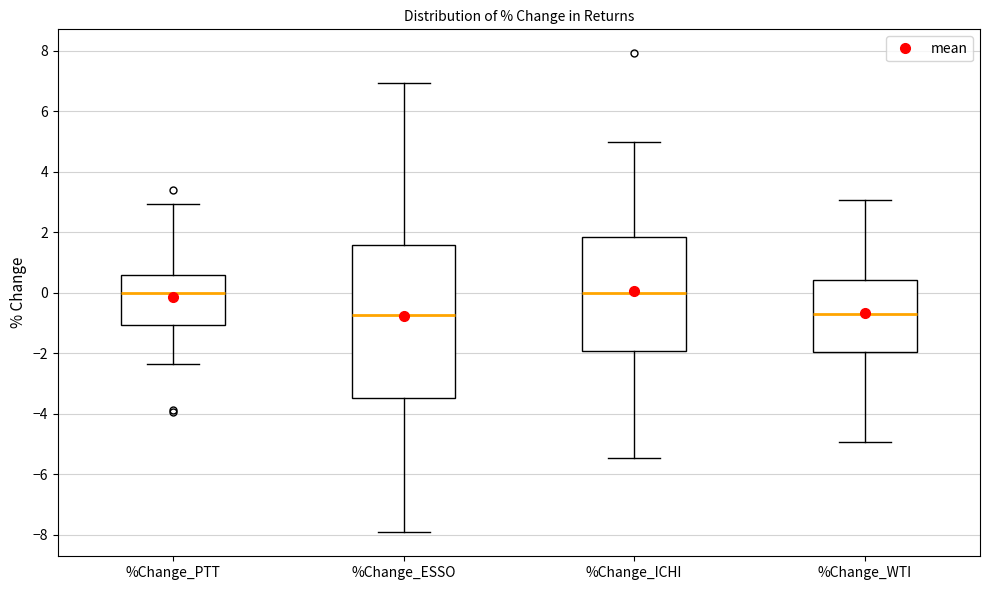

Where is the lower edge of the box for %Change_PTT on the y-axis? The values are not printed on the chart, so give them approximately, as read against the axis.

-1.0